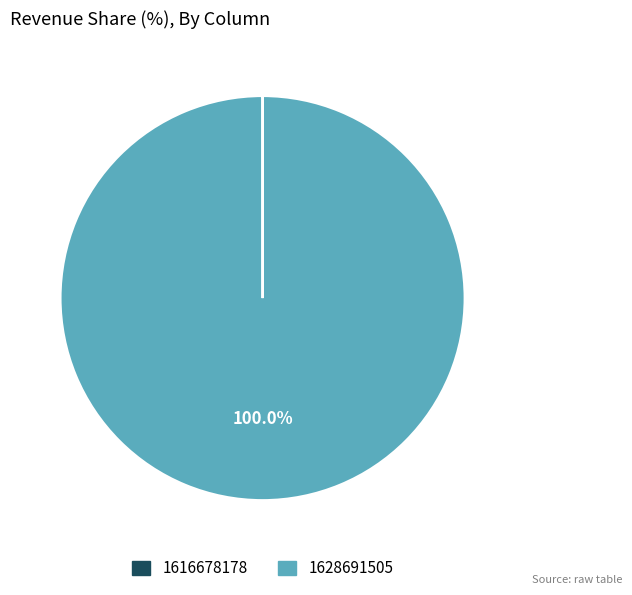

Which slice is the largest?

1628691505